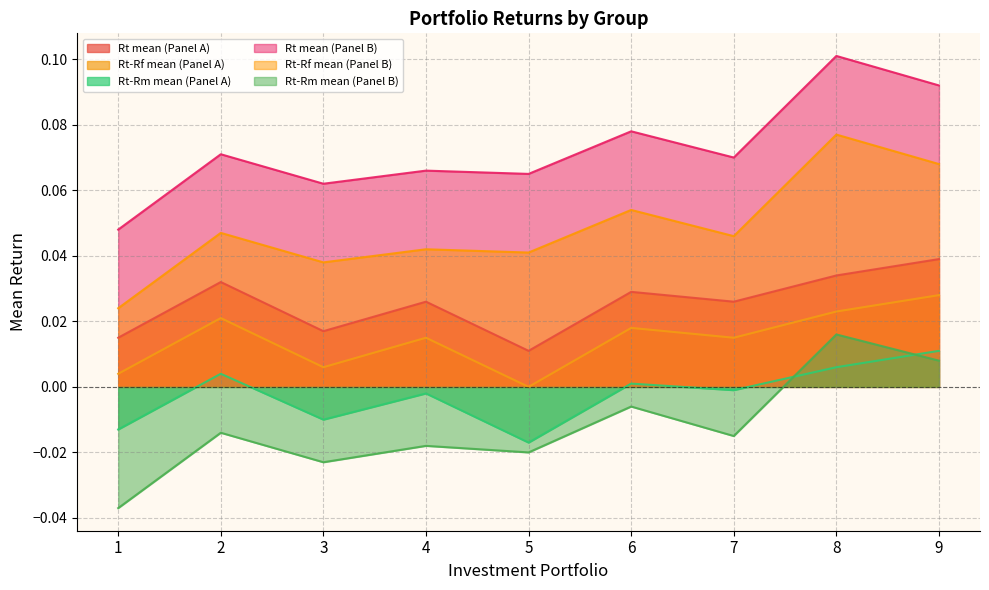

What is the total value across all series at 2?

0.2